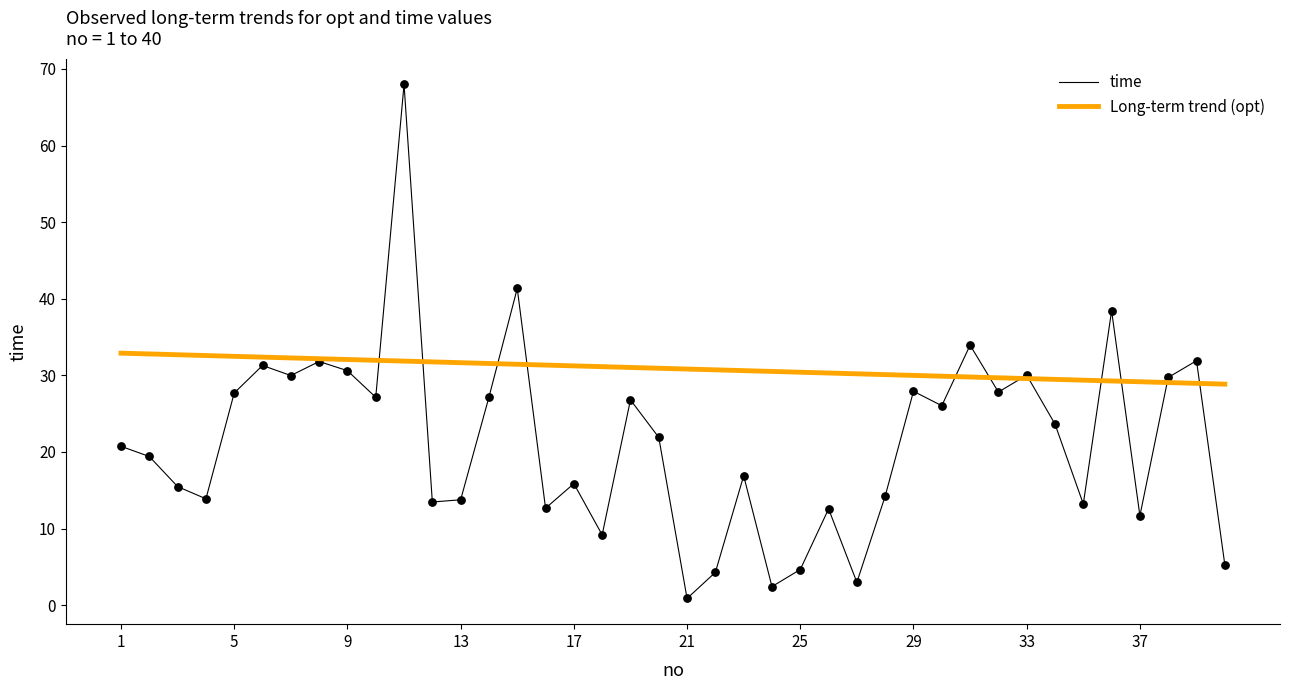

Which series has the largest range (max minus min)?

time